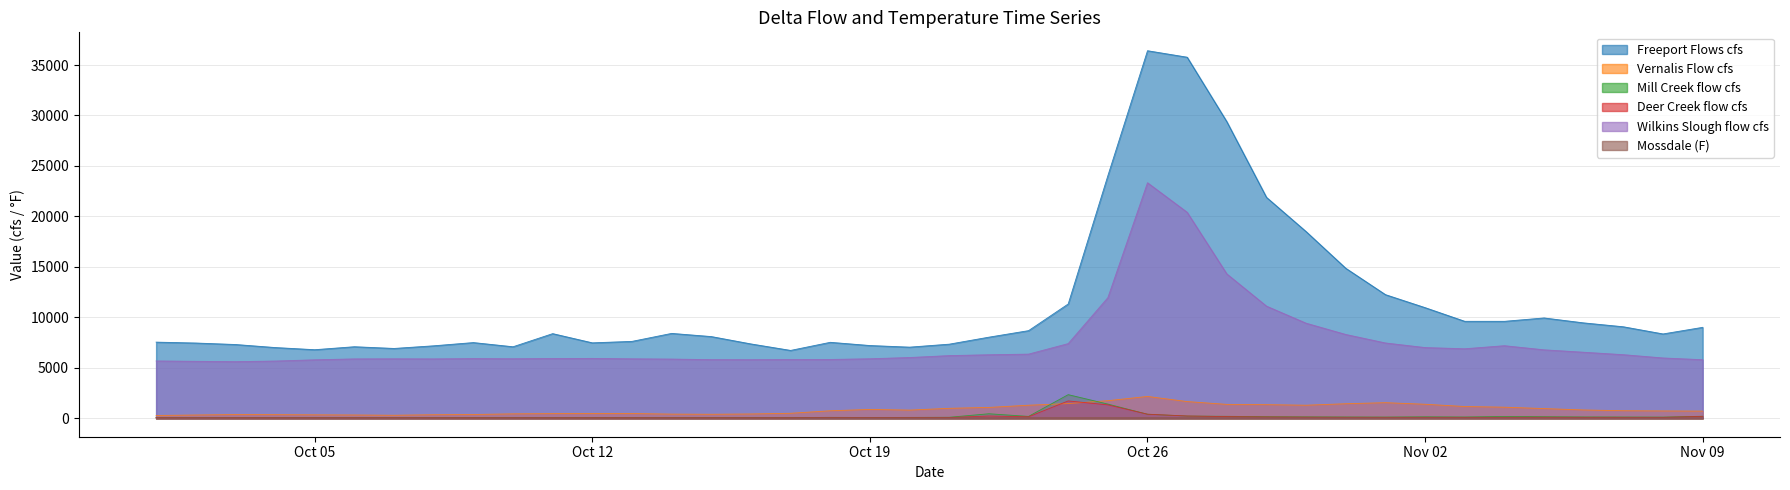

How many interior local peaks does the Freeport Flows cfs series have?

7